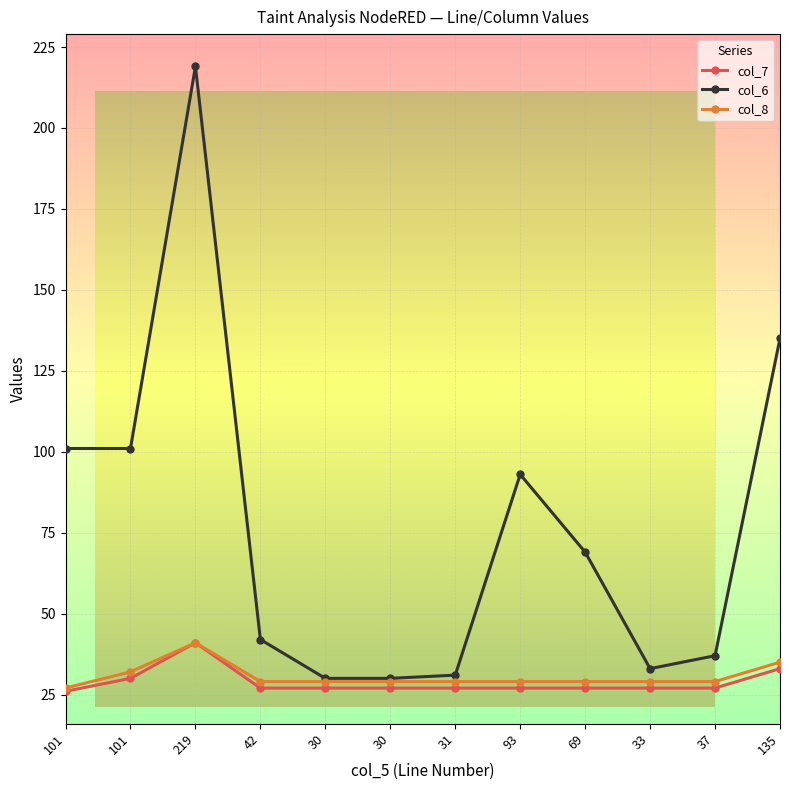

The value of col_6 at 101 is 101. True or false?

True